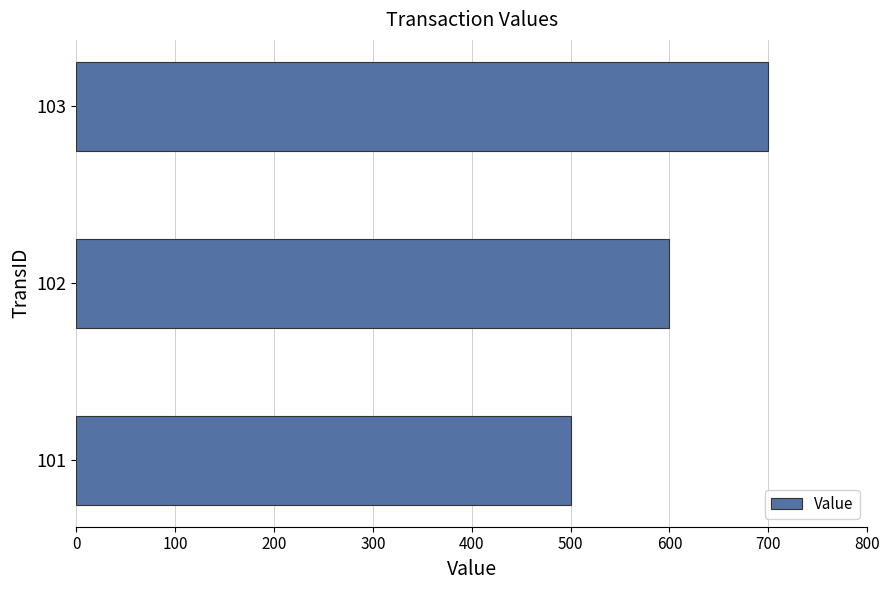

Which label corresponds to the smallest value in the chart?

101